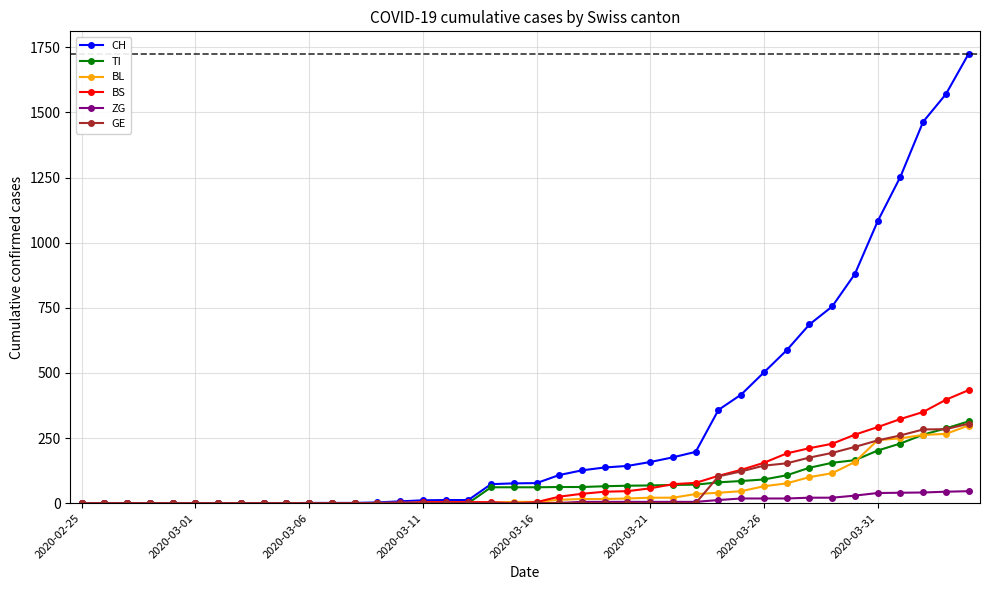

What are all the series names shown in the legend?

CH, TI, BL, BS, ZG, GE